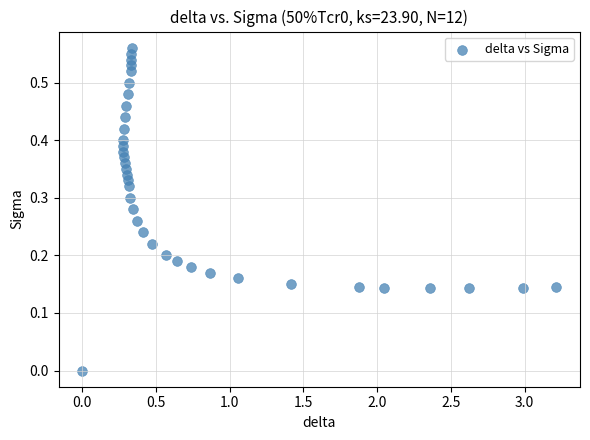

What is the range of X values (max minus min)?

3.2